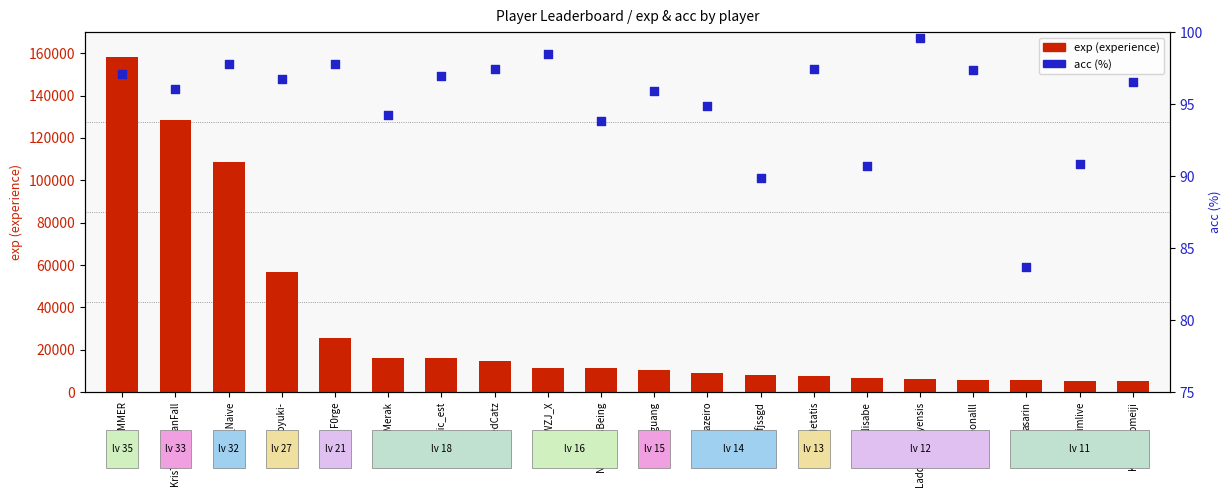

Which series has the largest total across all categories?

exp (experience)